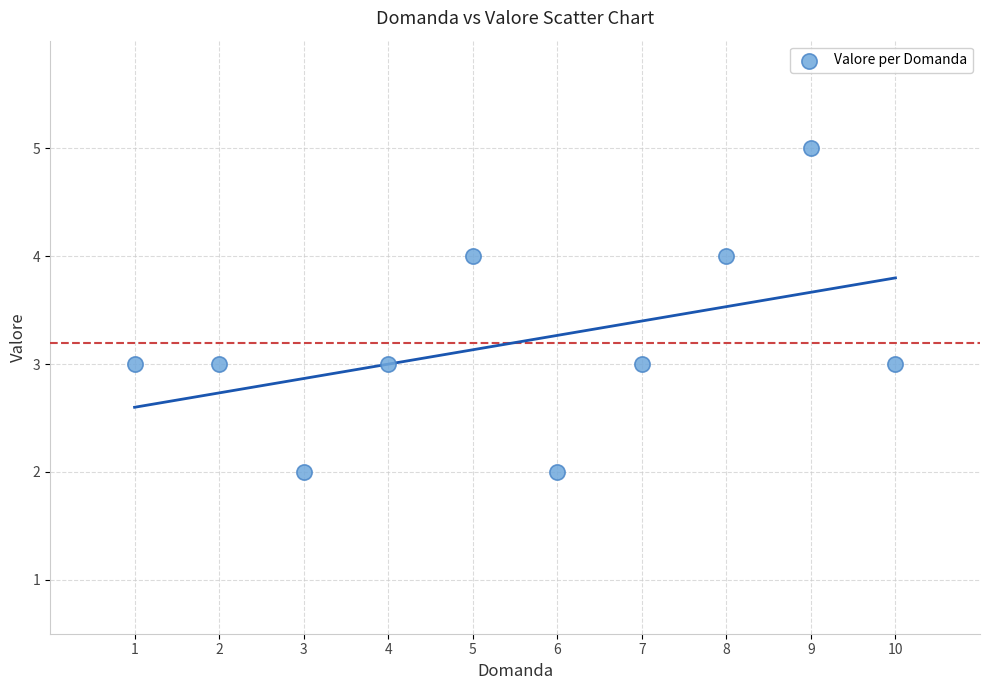

What is the average Y value?

3